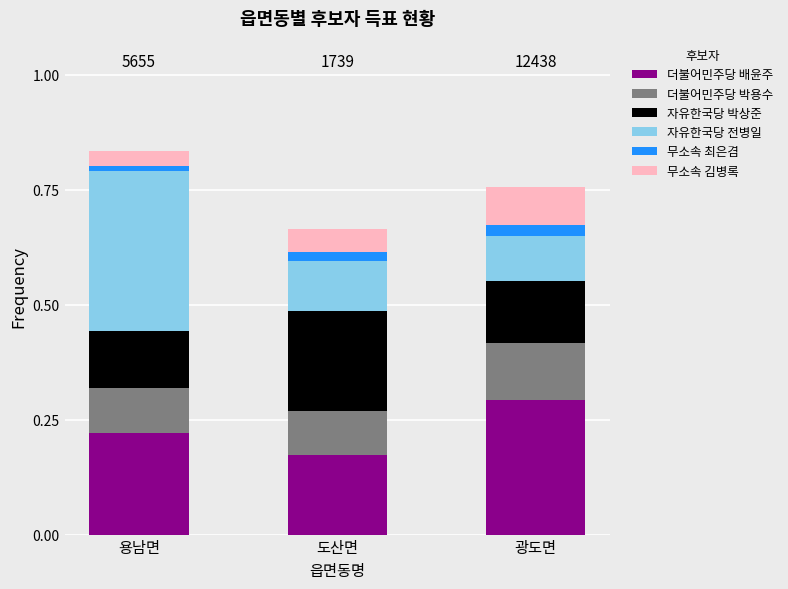

Is it true that 더불어민주당 배윤주 equals 0.4 at 용남면?

False